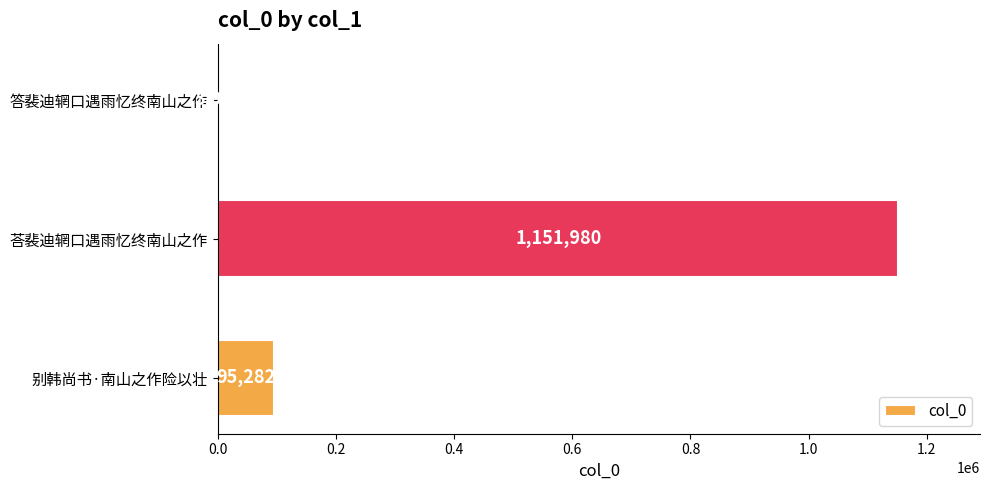

Where is the data nearest to the value 577536?

别韩尚书·南山之作险以壮